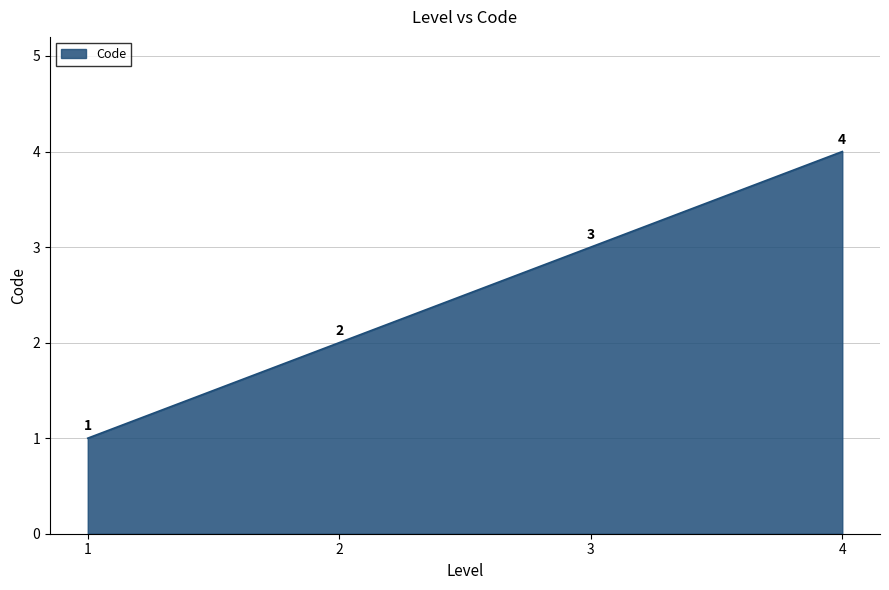

True or false: the data shows 1 at 2.

False